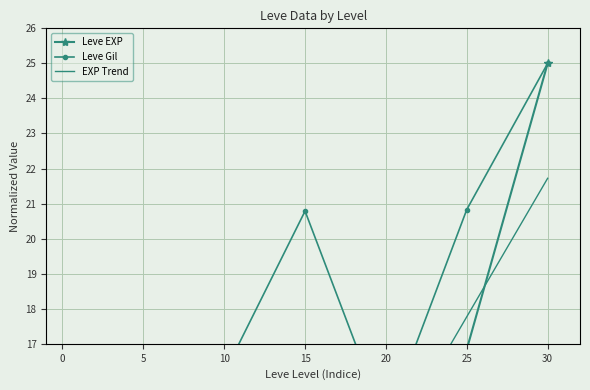

True or false: EXP Trend has more than 1 points higher than both neighbors.

False